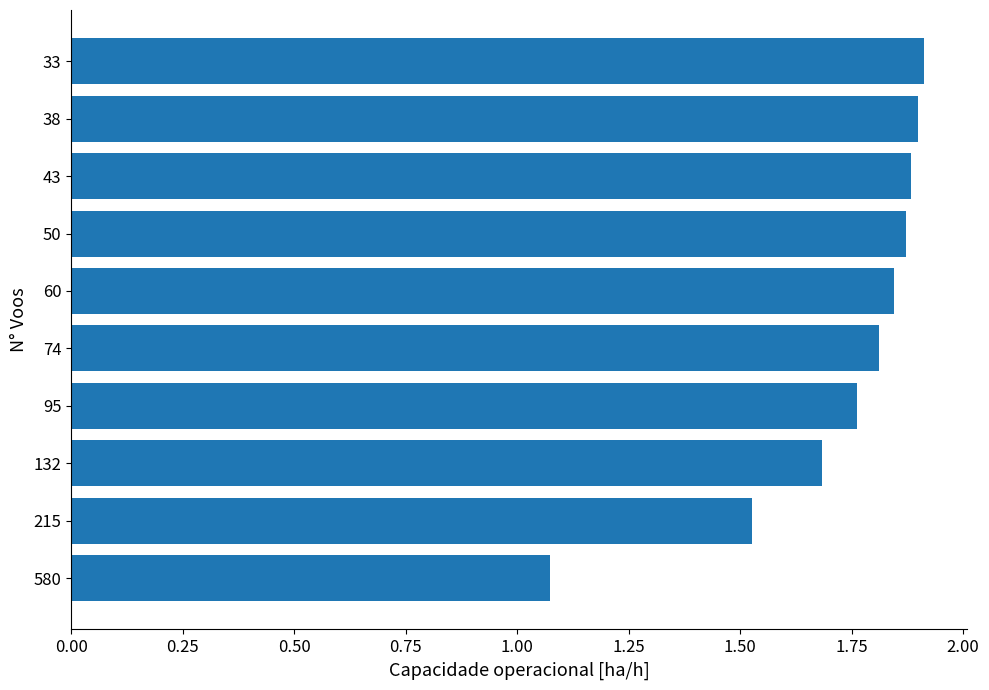

What is the difference between the values at 60 and 580?

0.8